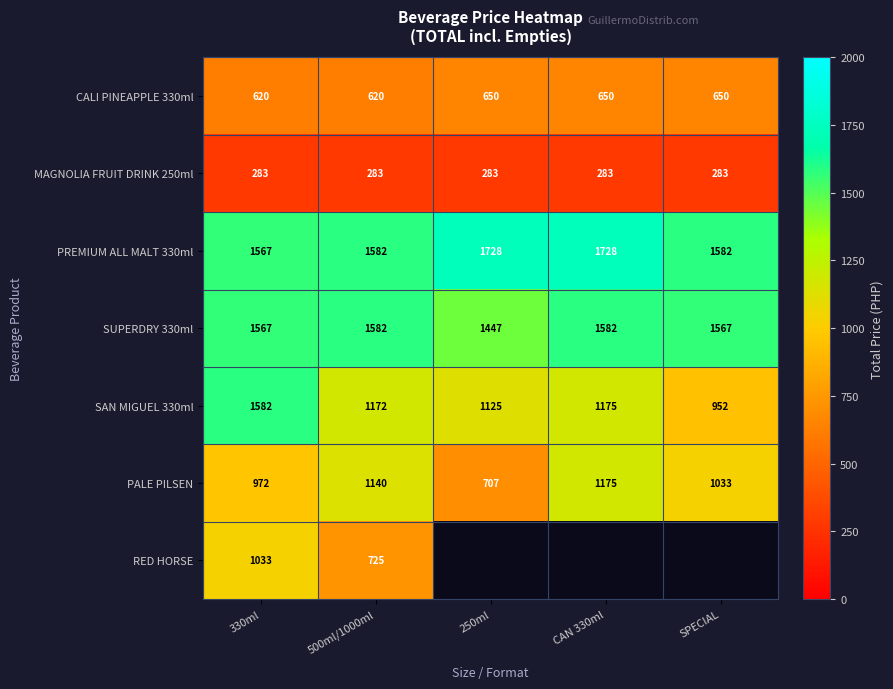

What is the difference between the second highest and second lowest values in the PREMIUM ALL MALT 330ml series?

146